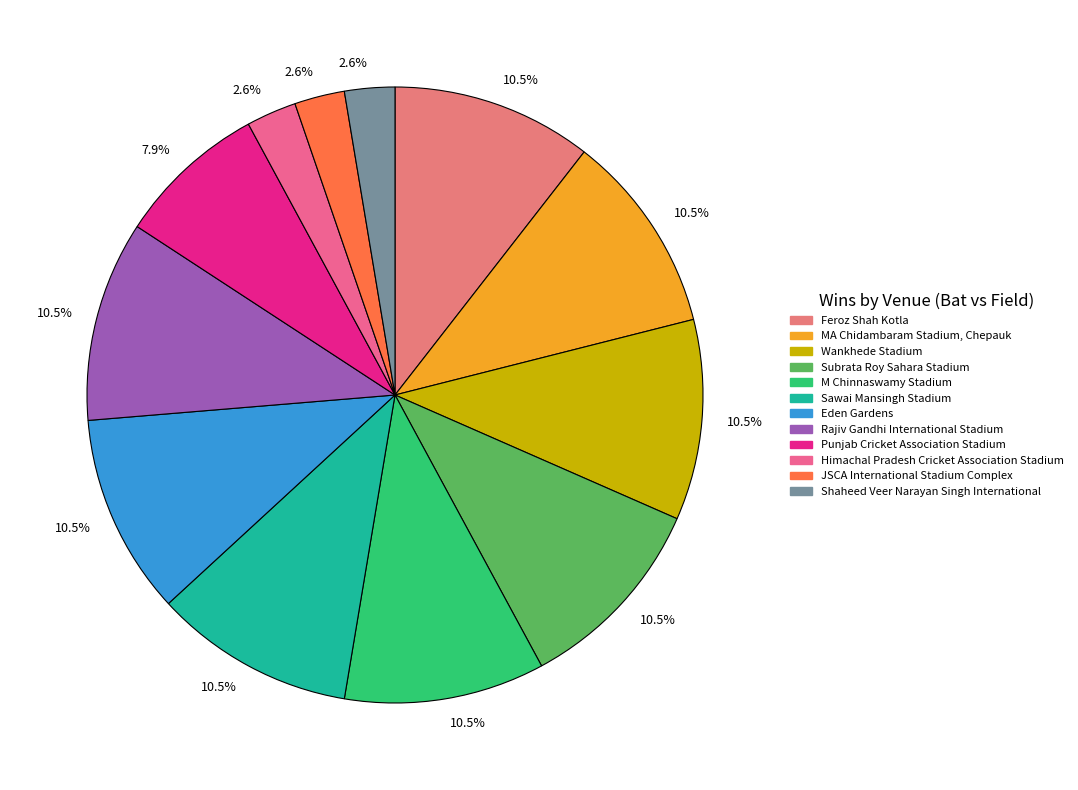

What is the smallest slice in the pie chart?

Himachal Pradesh Cricket Association Stadium